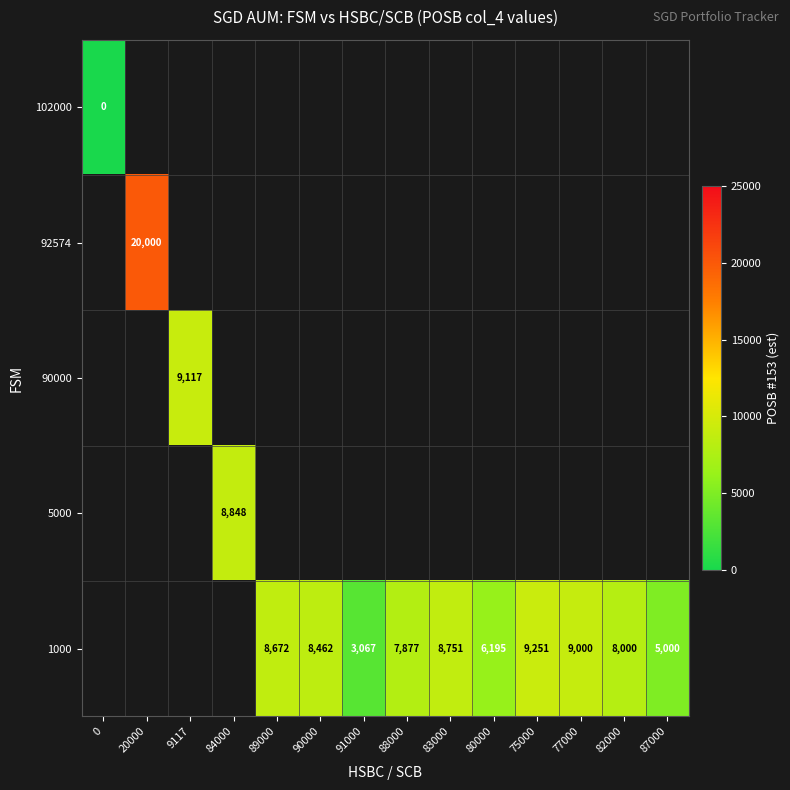

The 1000 series shows 2640 at 87000. True or false?

False